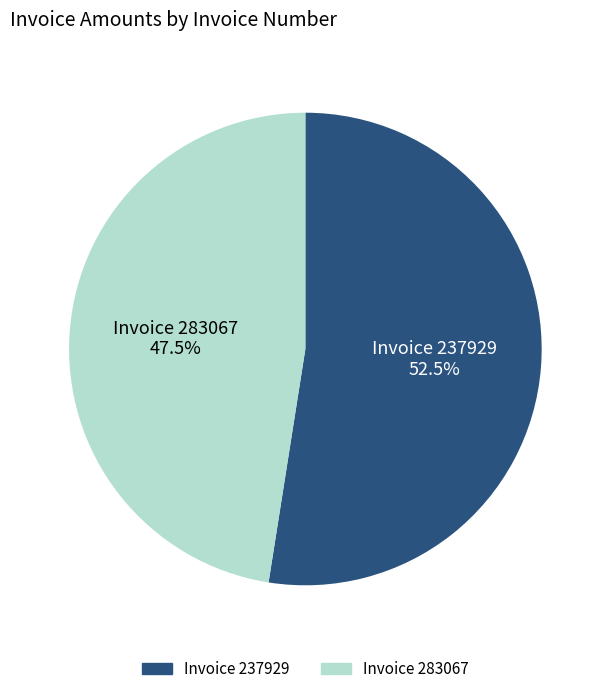

Is there a majority slice in this chart?

Yes